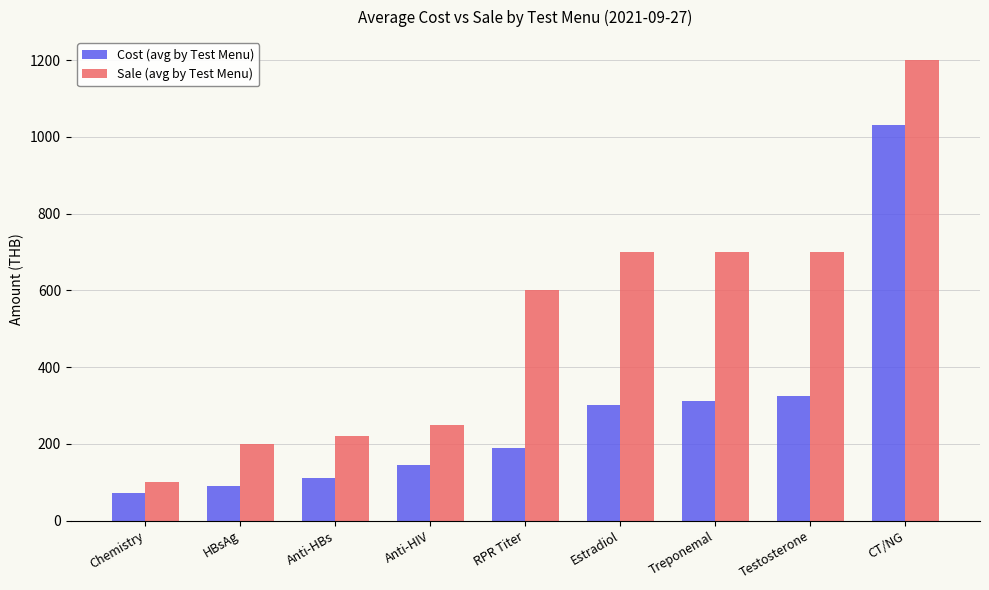

Is it true that Cost (avg by Test Menu) equals 158.6 at Anti-HBs?

False